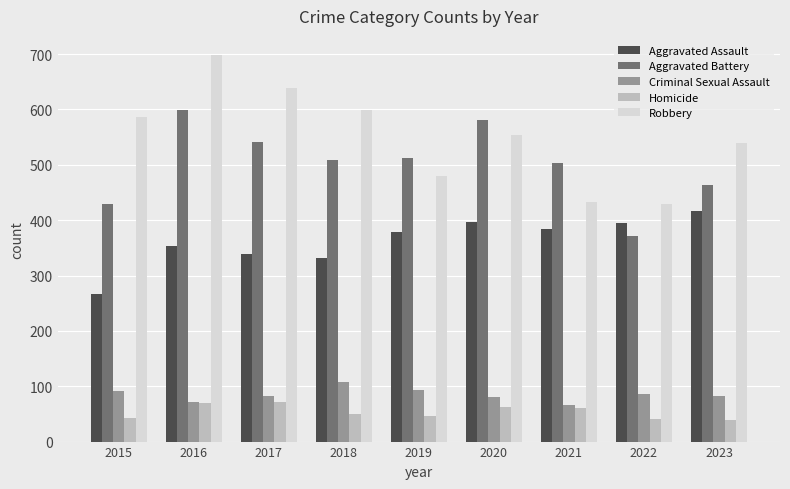

How many bars are there in each group?

5